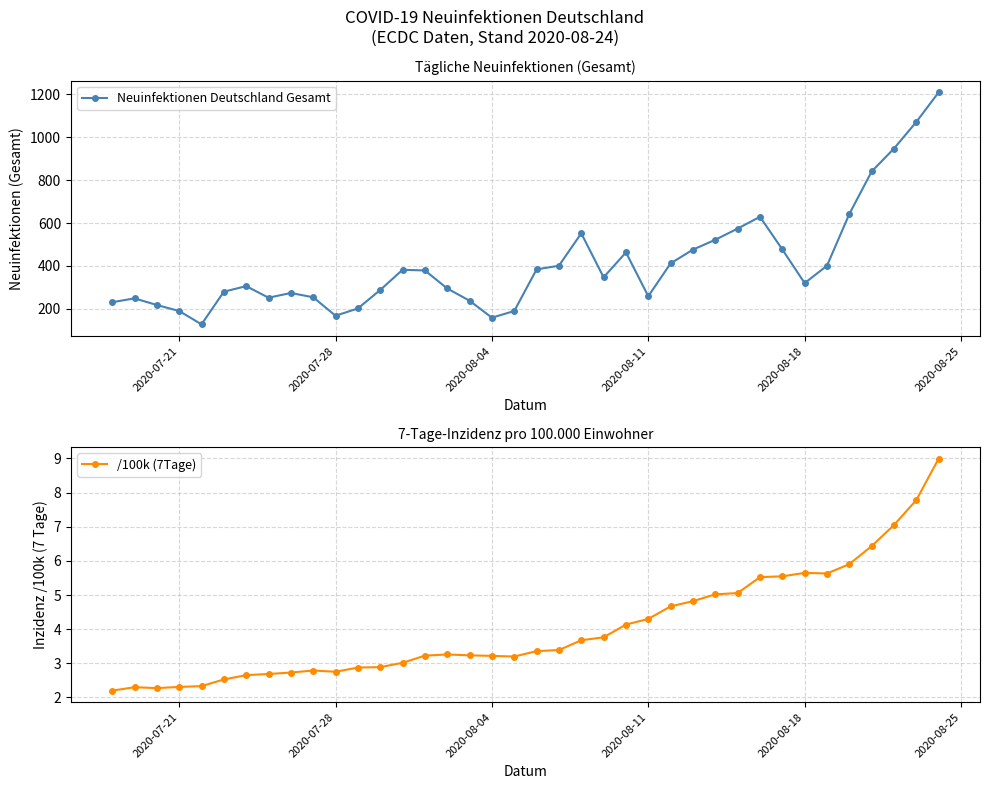

Does the chart have visible grid lines?

Yes